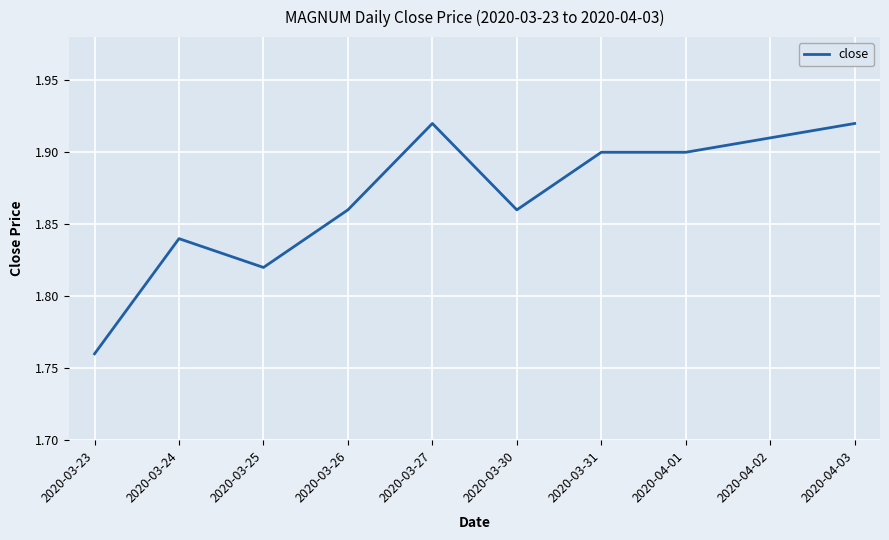

Which label corresponds to the smallest value in the chart?

2020-03-23